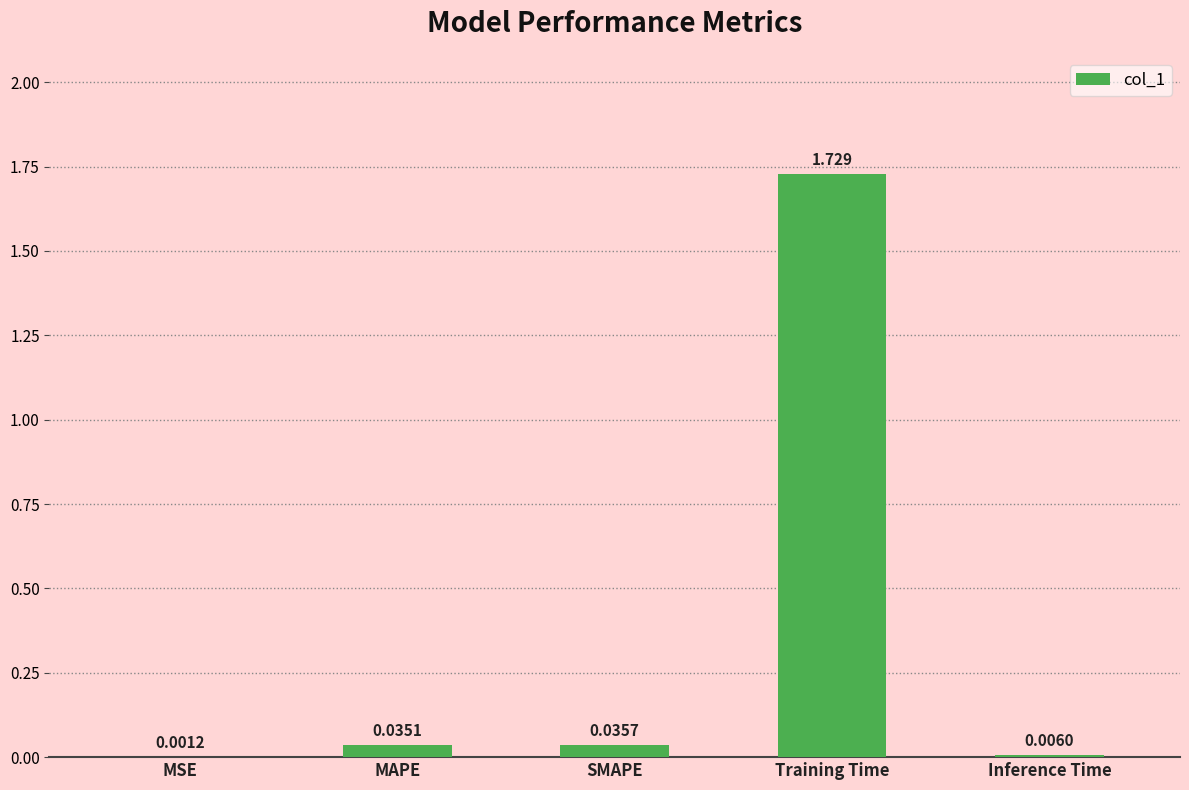

At which category does the chart reach its peak across all series?

Training Time